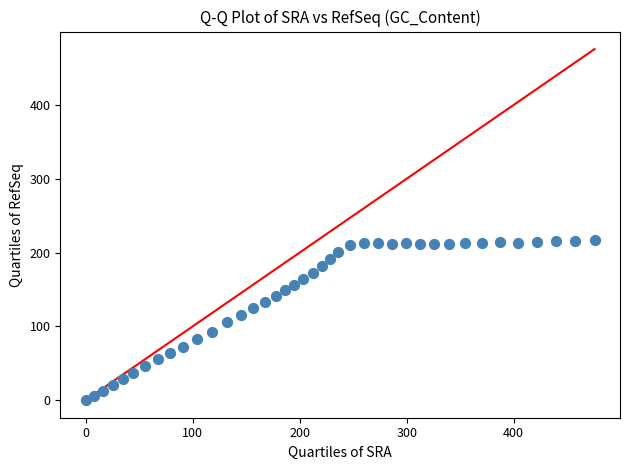

What is the range of Y values (max minus min)?

217.2